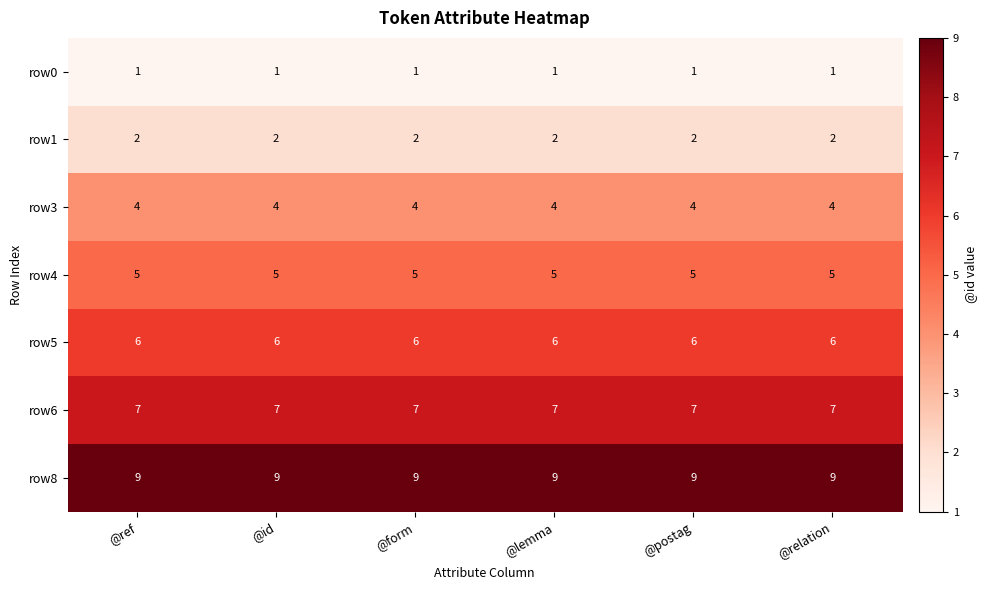

What is the spread (max minus min) of values at @lemma?

8